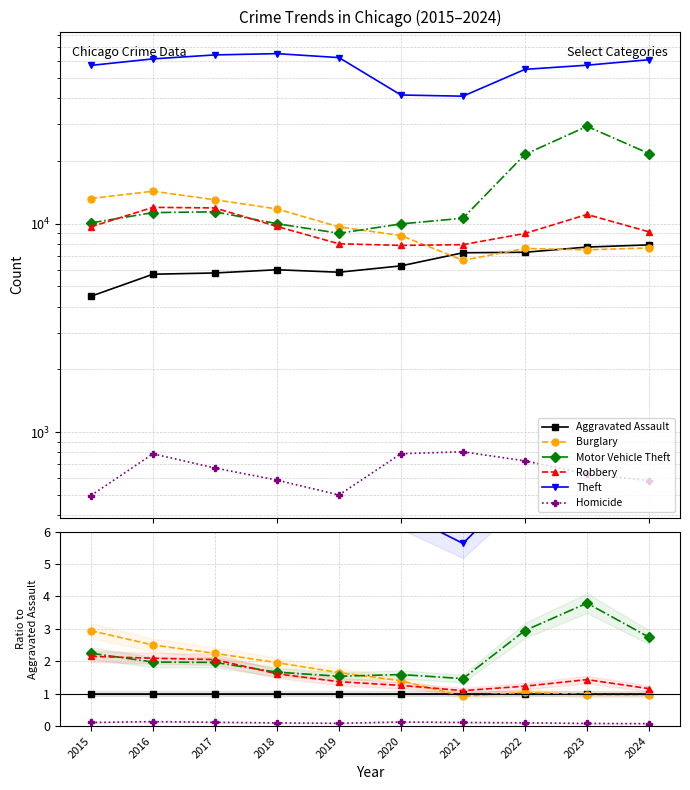

At which label is Burglary closest to 1?

2023